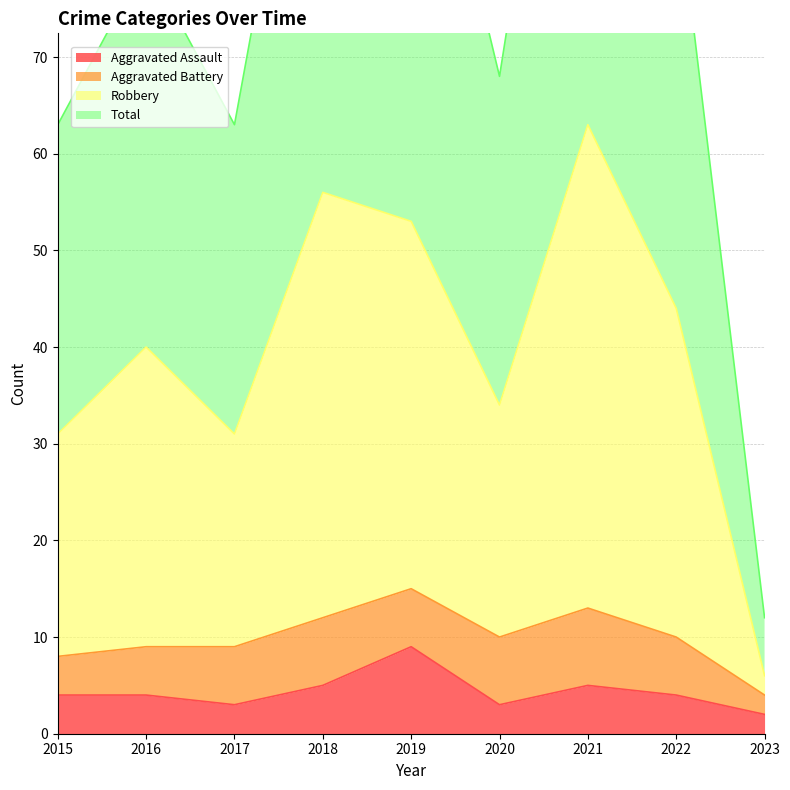

The Aggravated Assault series shows 2 at 2021. True or false?

False